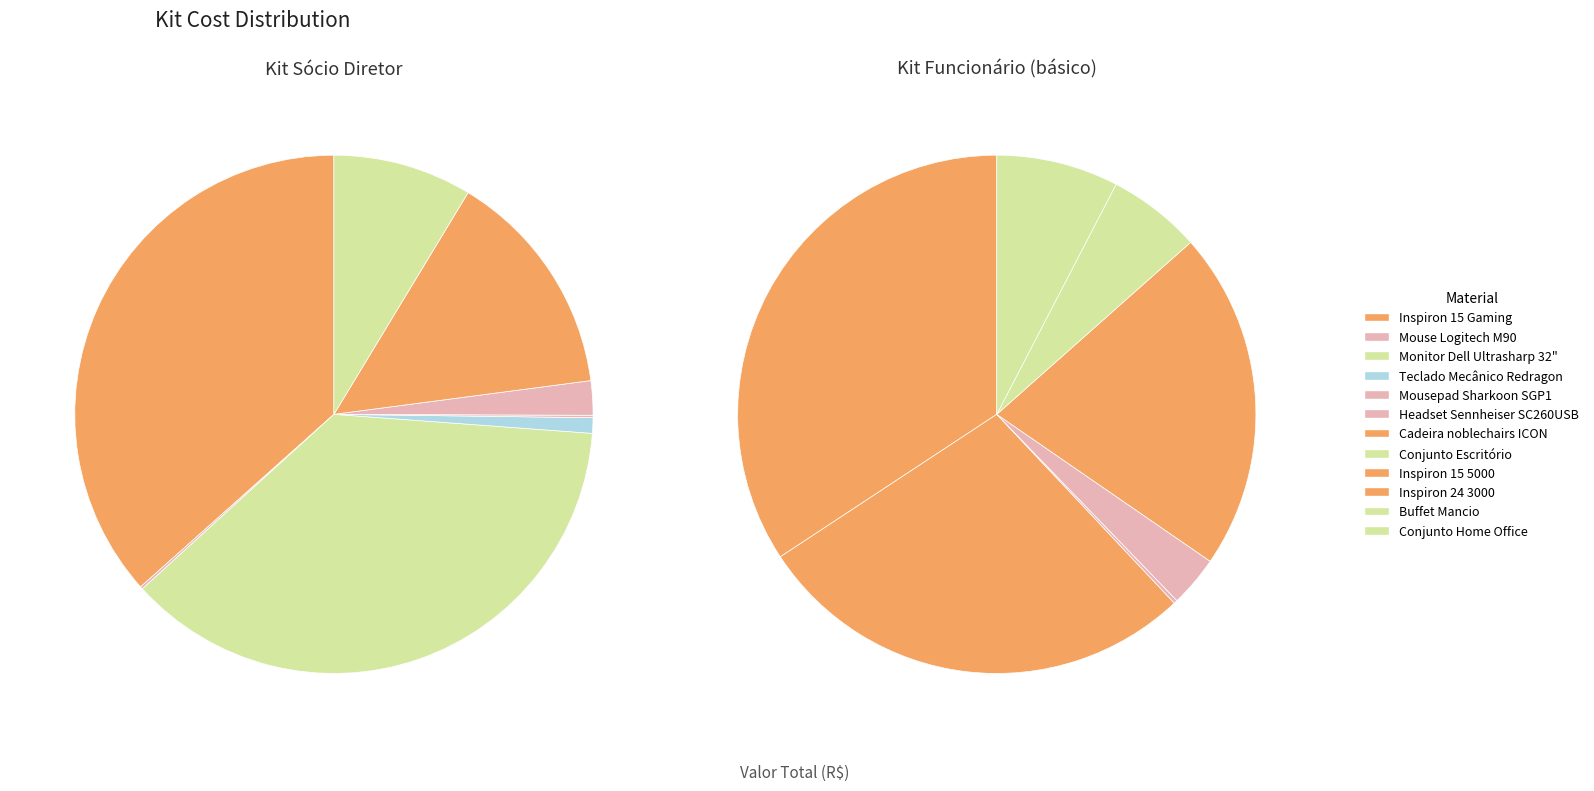

Rank the series at Monitor Dell Ultrasharp 32" from highest to lowest value.

Kit Sócio Diretor, Kit Funcionário (básico)